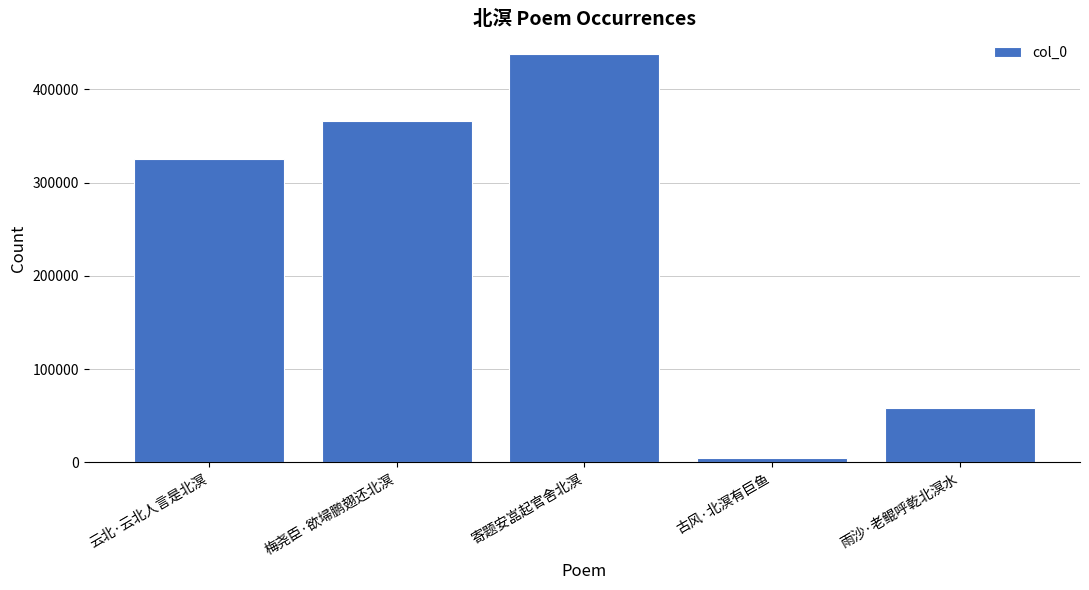

How many data points does each series have?

5